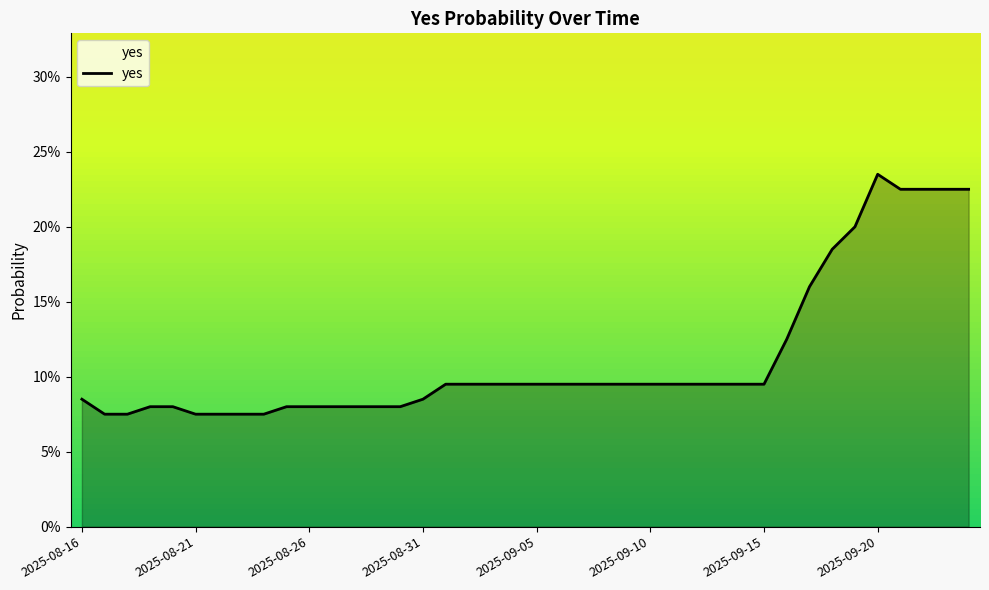

Does the chart display data point markers on the line(s)?

No